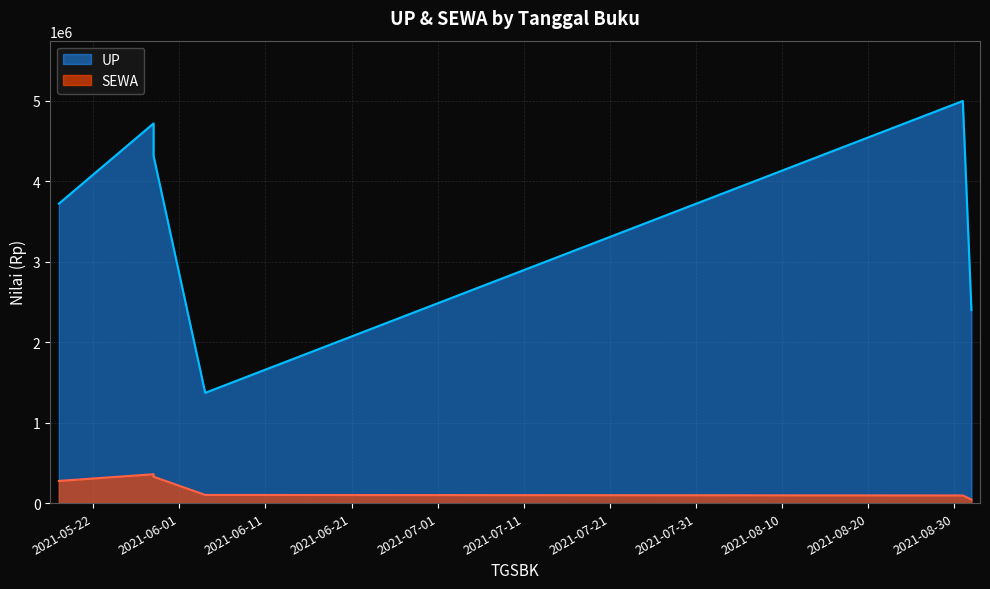

How many lines are shown in the chart?

2